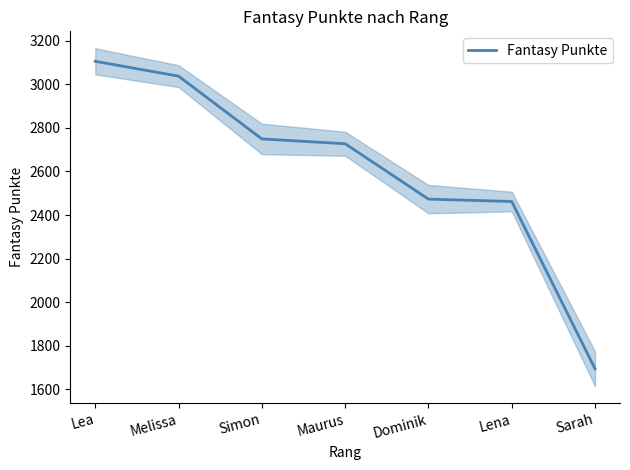

Does the chart have visible grid lines?

No